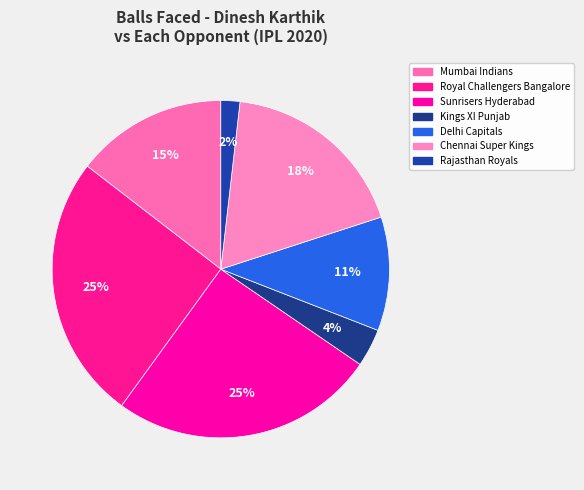

Is there a majority slice in this chart?

No